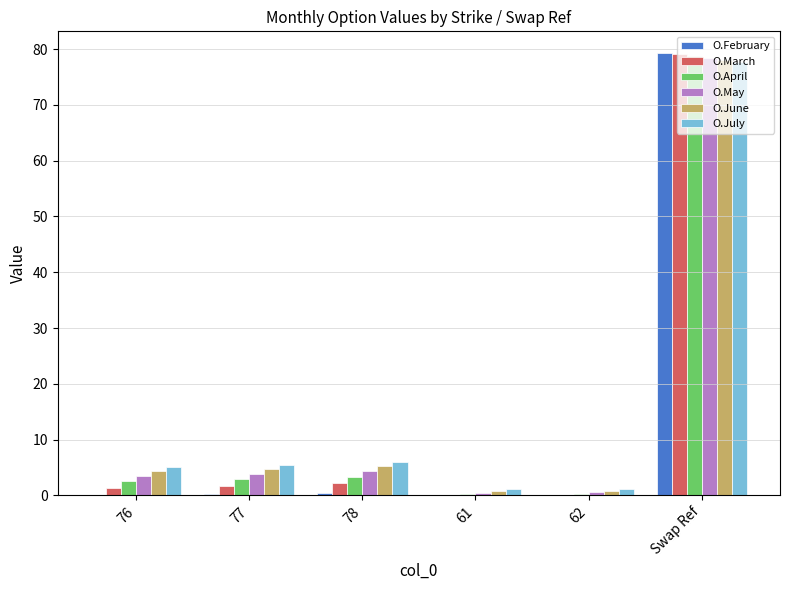

How many groups of bars are there?

6